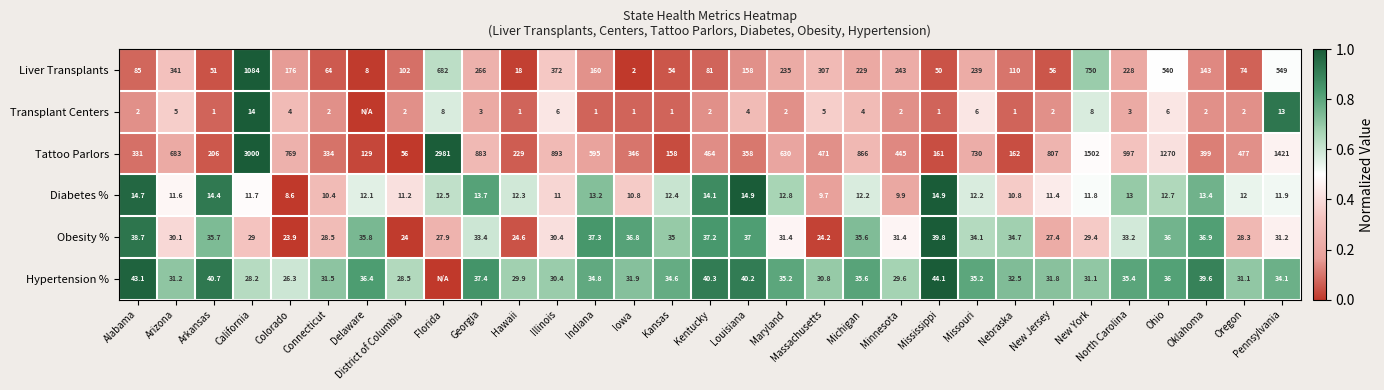

Which has a higher value, Oregon or Maryland?

Maryland